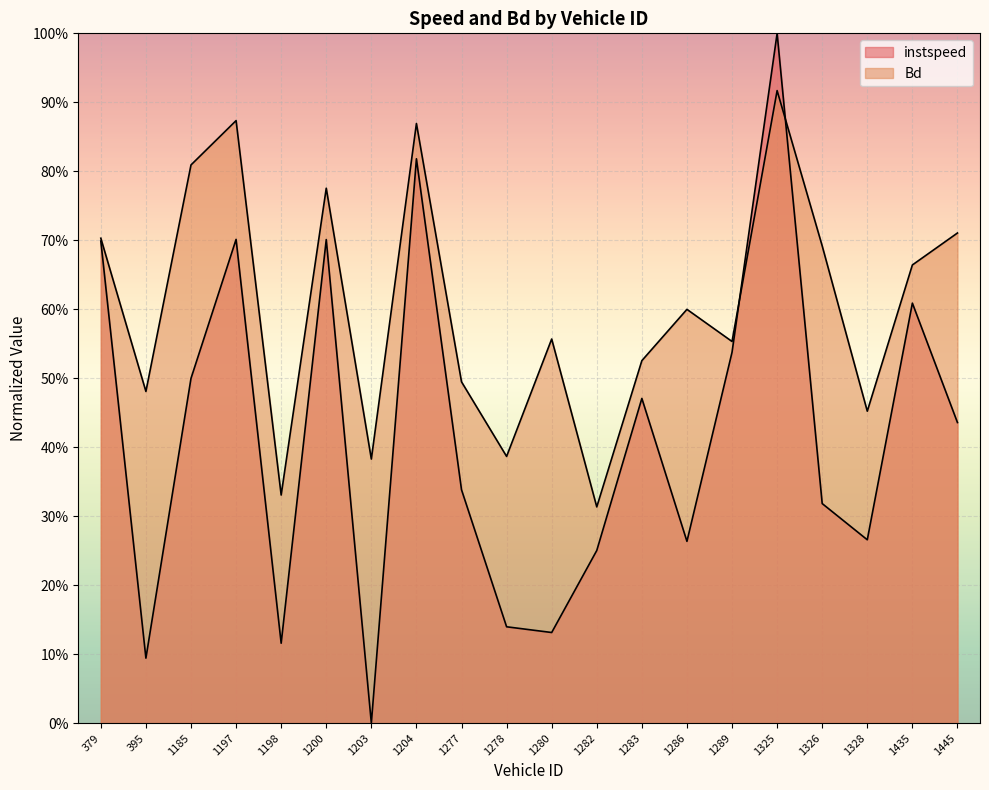

Which has a higher value, 1204 or 1445?

1204